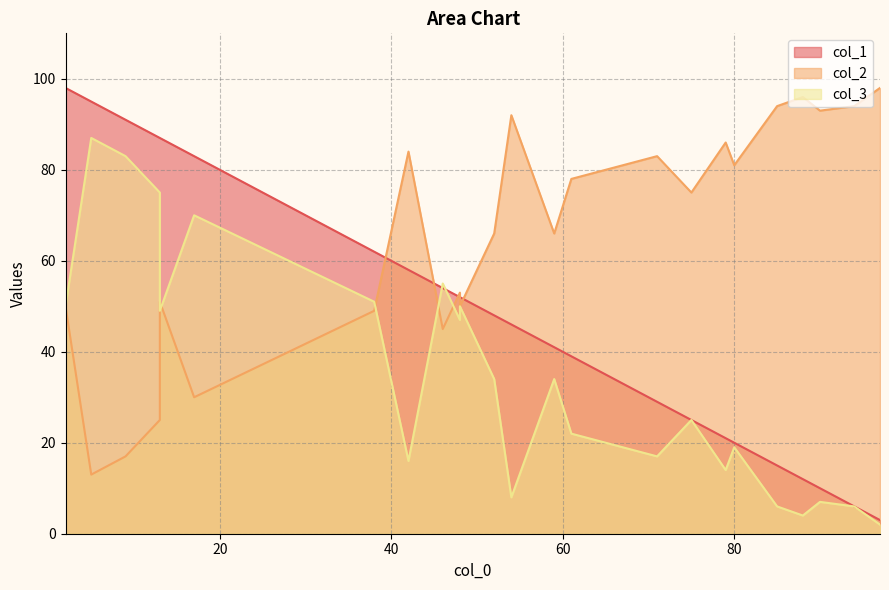

What are all the series names shown in the legend?

col_1, col_2, col_3